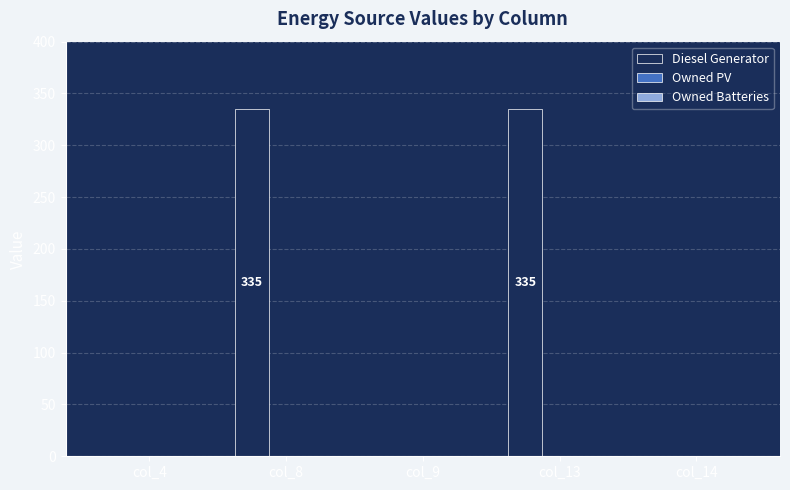

How many categories are shown in the chart?

5